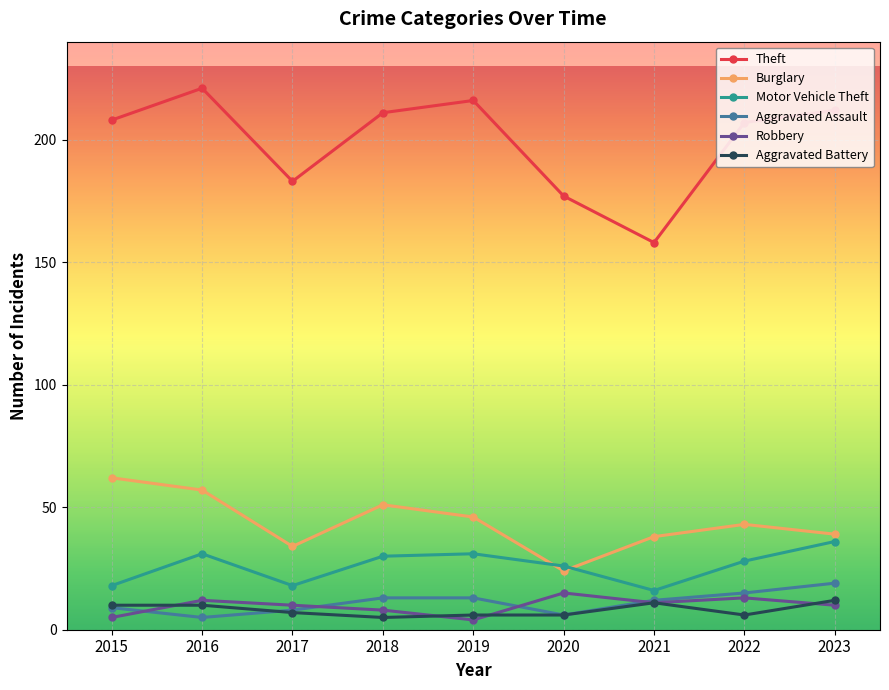

Which series changed the most between 2018 and 2021?

Theft